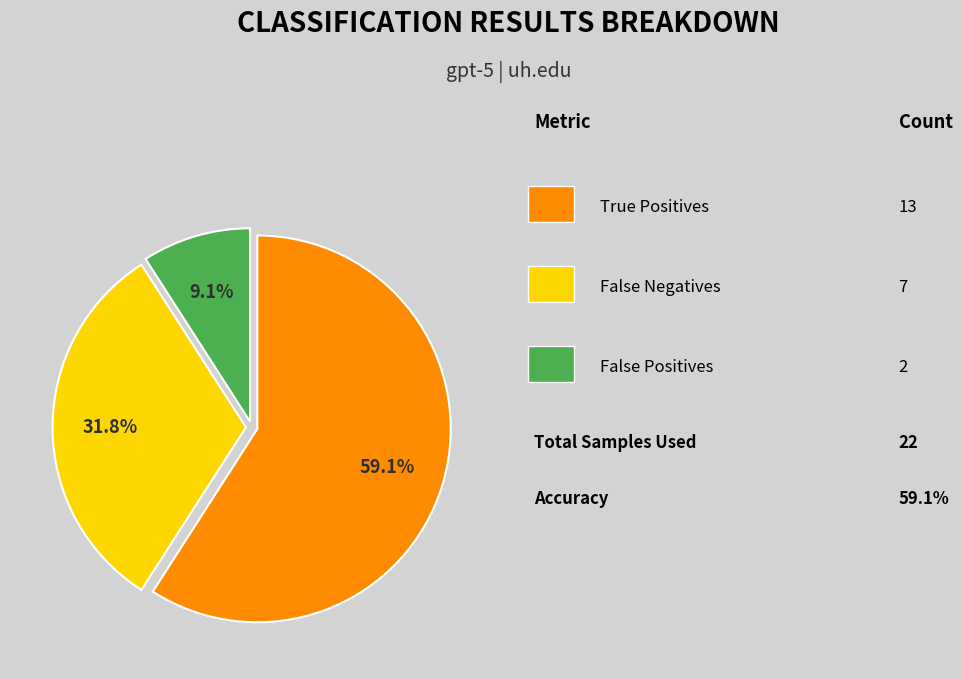

How many segments does this pie chart have?

3